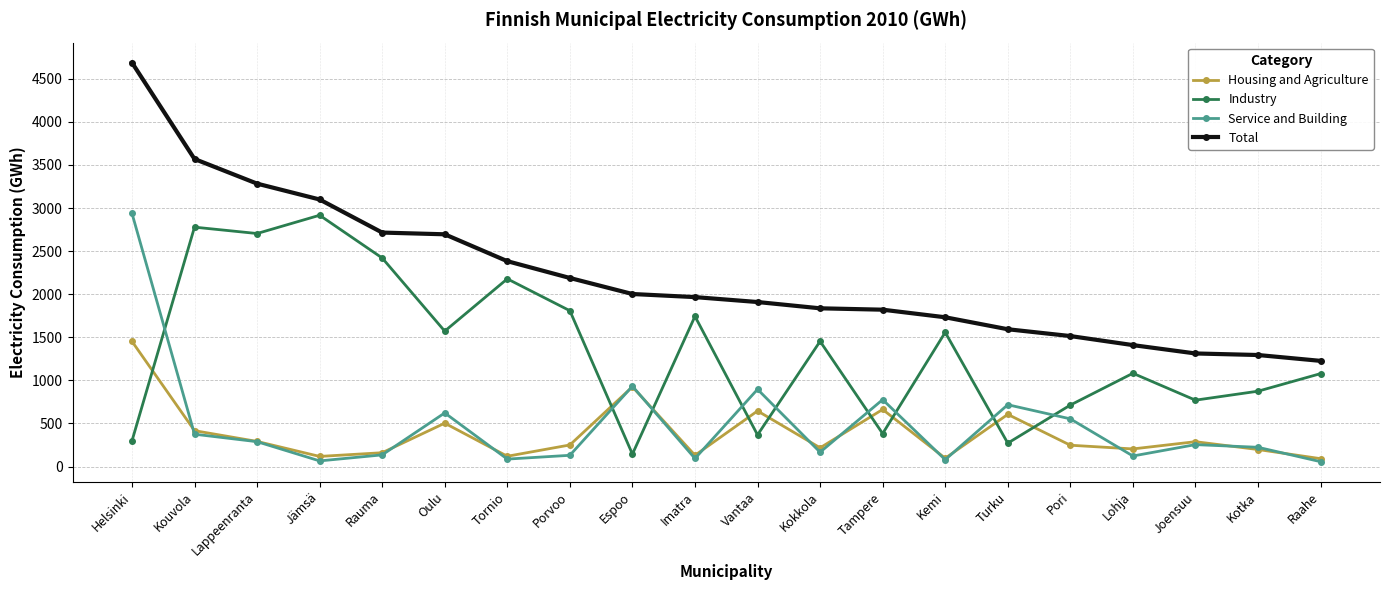

The value of Industry at Lohja is 1082. True or false?

True